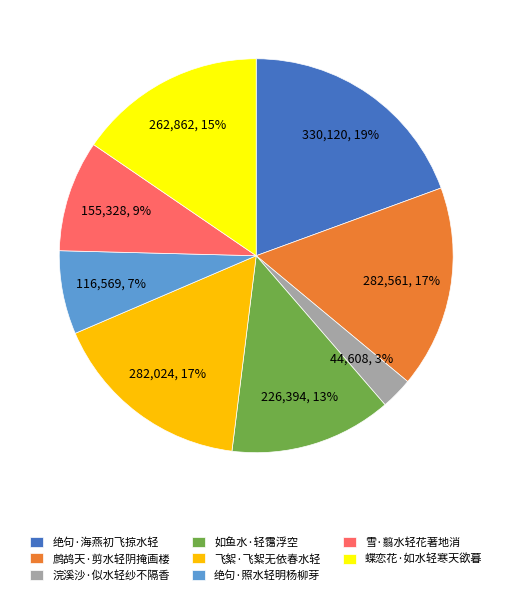

Is there any slice that represents more than half of the pie?

No